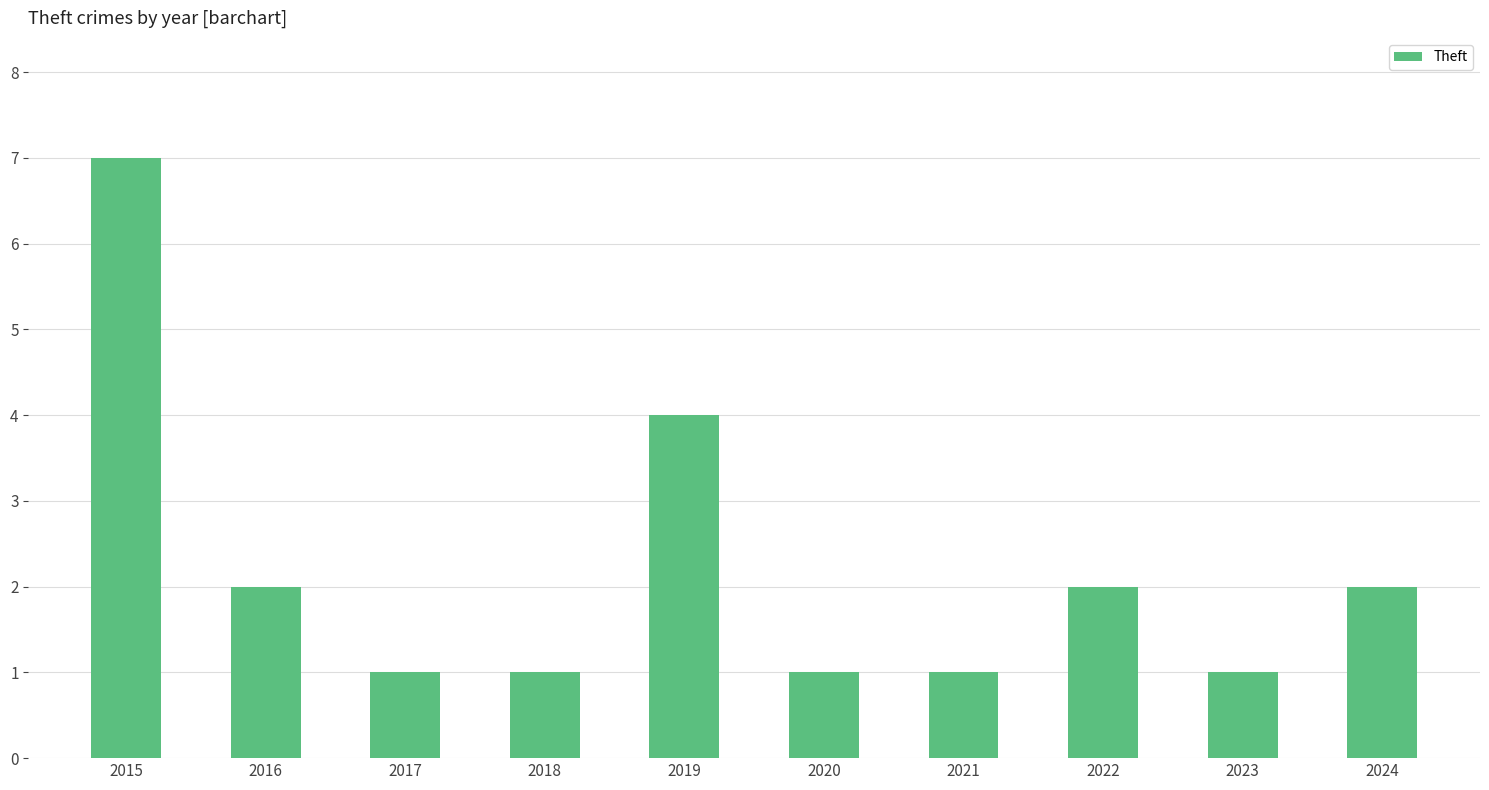

What is the smallest value displayed?

1